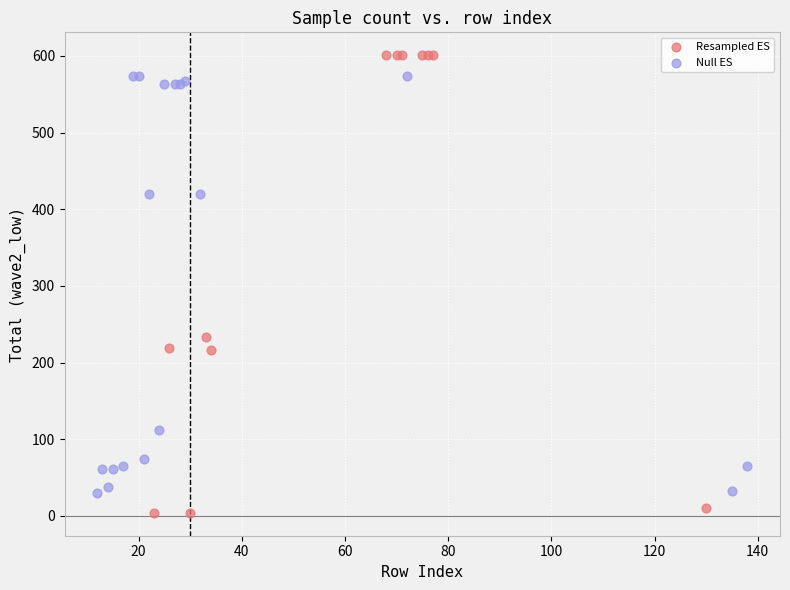

Which series has the largest Y range (max minus min)?

Resampled ES